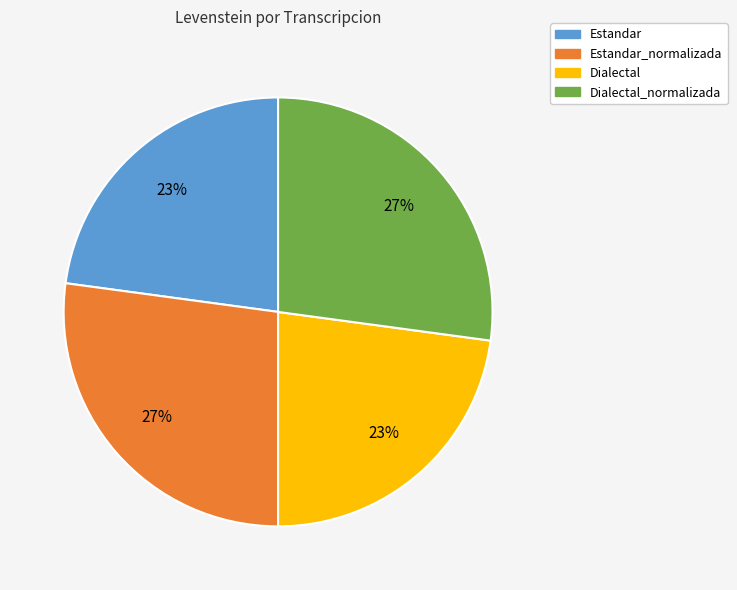

To the nearest percent, what portion does Dialectal represent?

23%